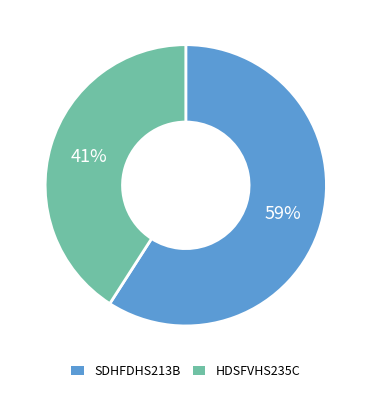

The SDHFDHS213B slice represents 66% of the pie. True or false?

False